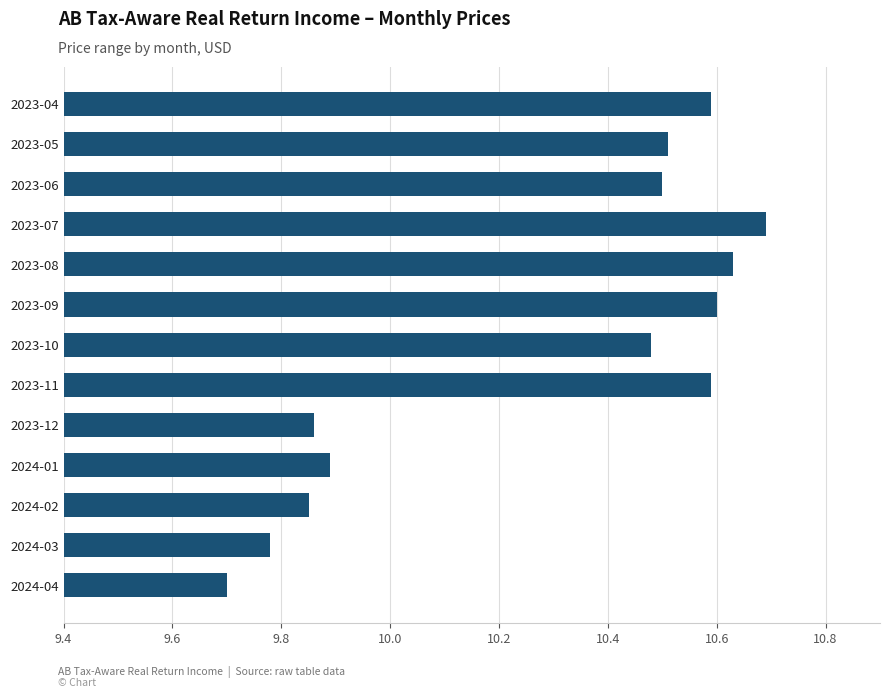

The chart shows a value of 10.5 at 2023-10. True or false?

True